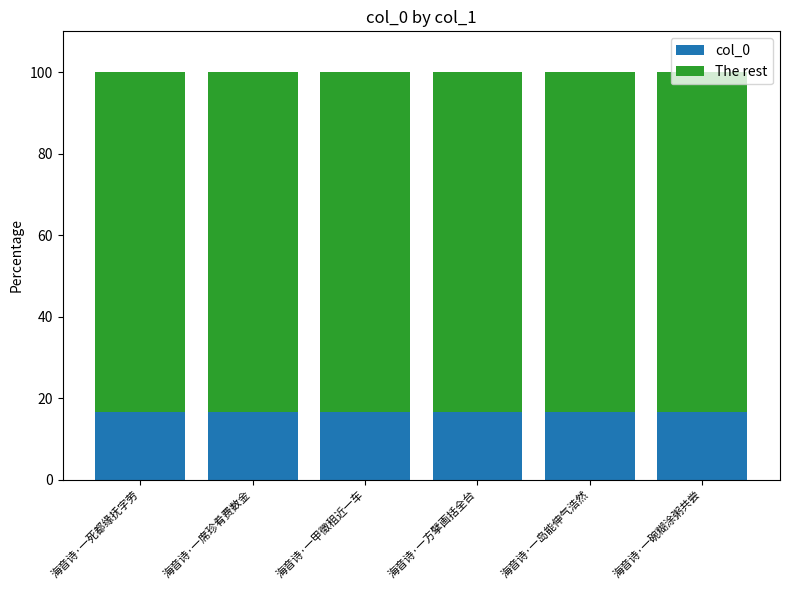

What is the sum of all col_0 values?

100.0